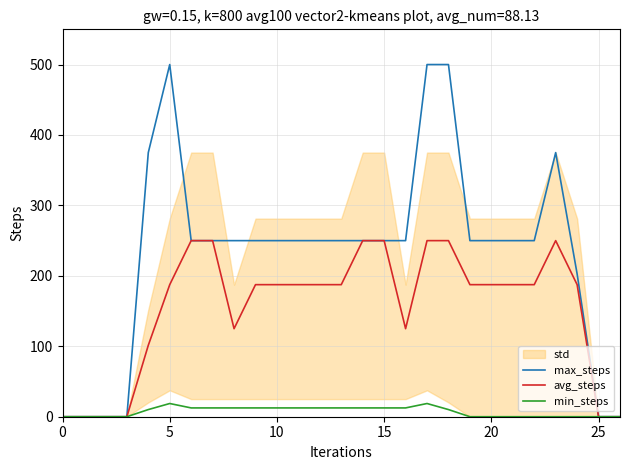

Does the chart have visible grid lines?

Yes